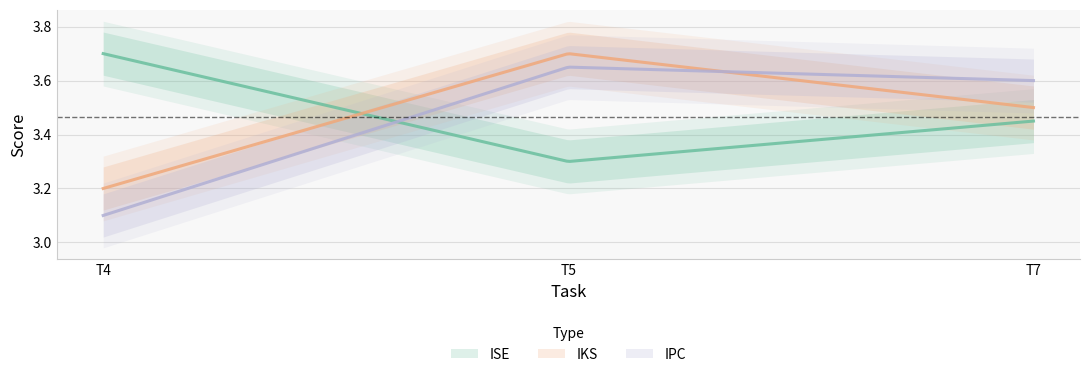

What is the difference between the maximum and minimum values in the ISE series?

0.4